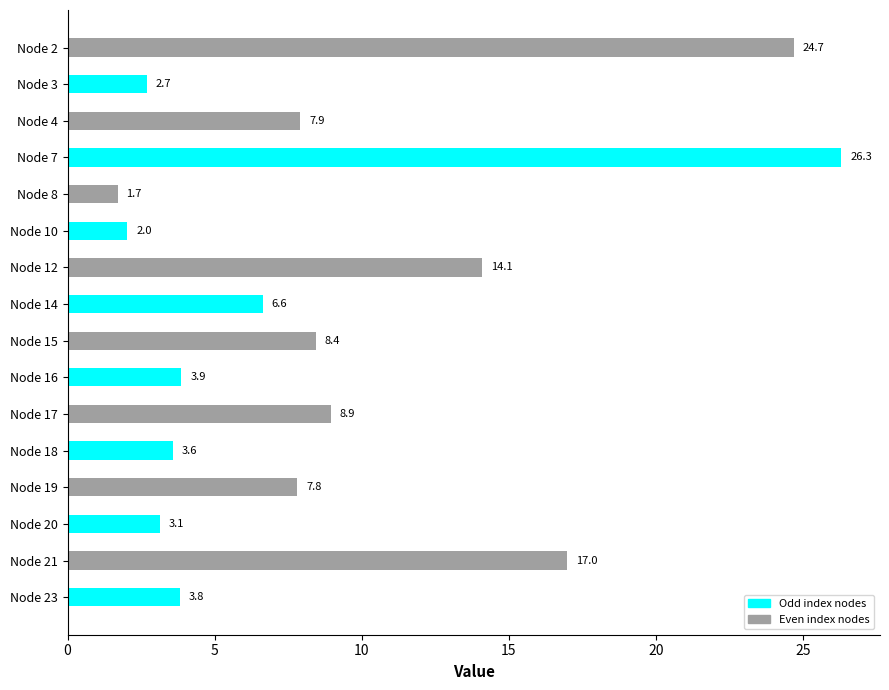

What is the difference between the maximum and minimum values in the Hour 0 series?

24.6